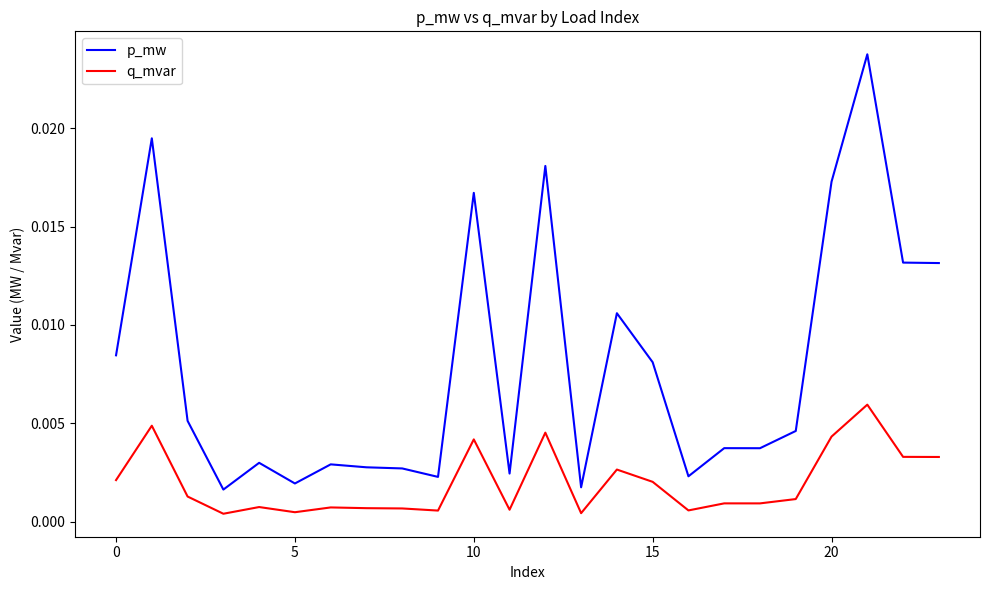

Which series has the largest total across all categories?

p_mw